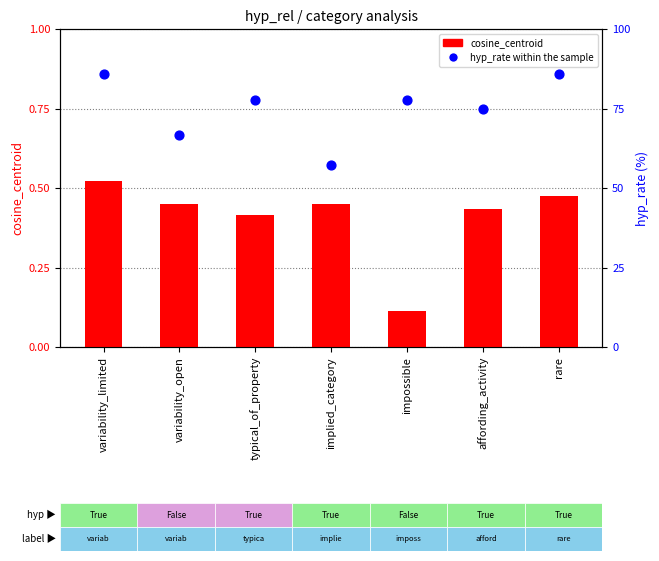

Which series reaches the maximum Y coordinate?

hyp_rate